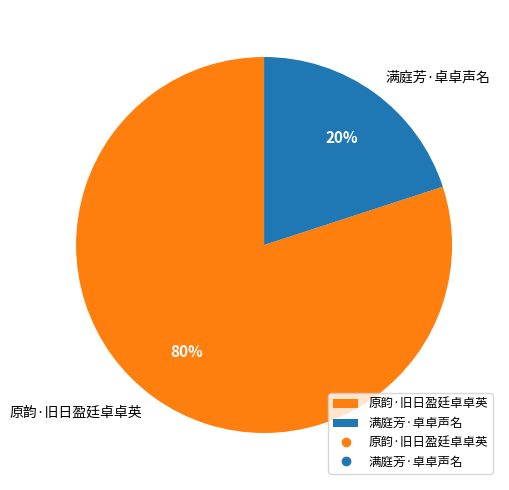

Do 原韵·旧日盈廷卓卓英 and 满庭芳·卓卓声名 together represent more than half of the pie?

Yes